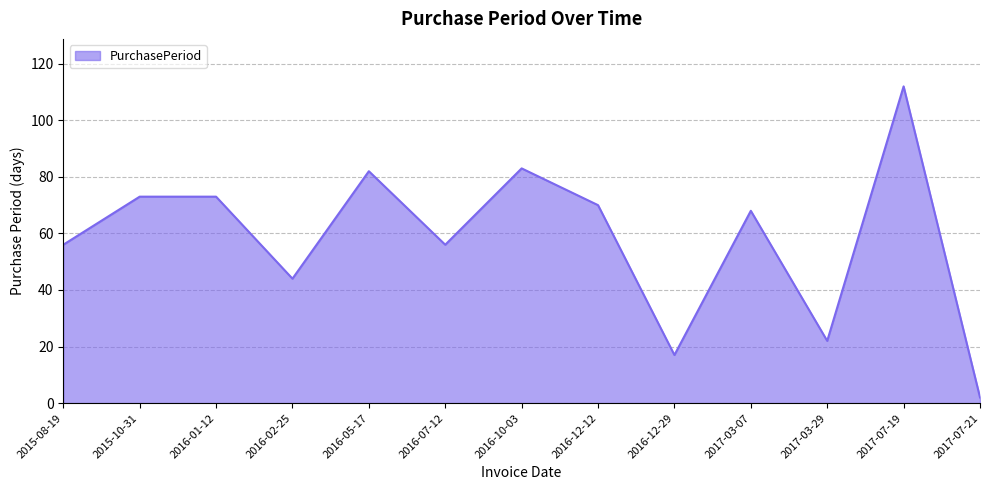

At which category does the data reach its first local valley?

2016-02-25